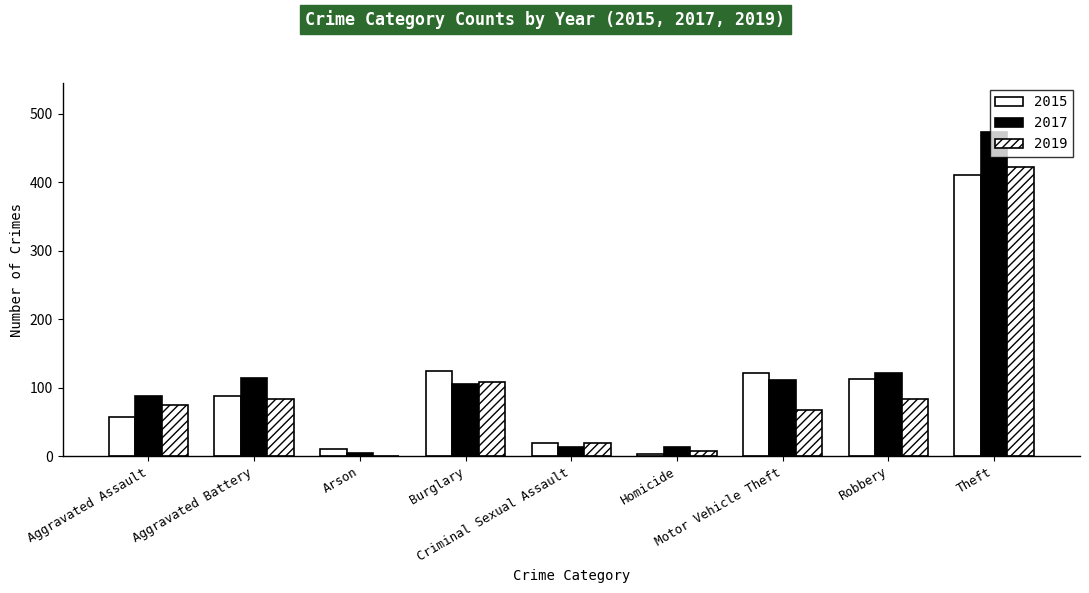

Rank the series by their maximum value, from lowest to highest.

2015, 2019, 2017